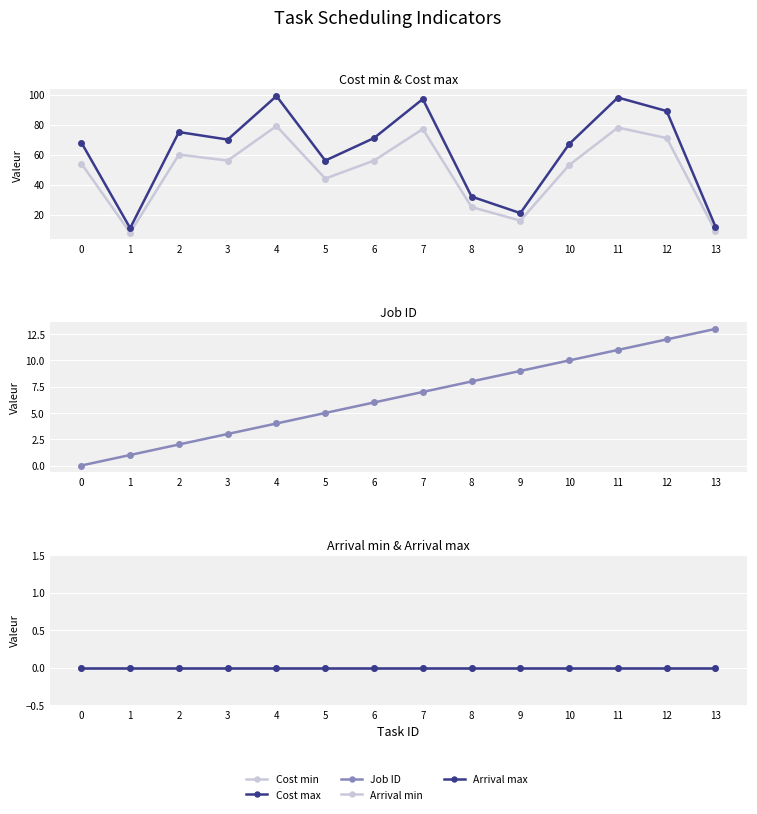

How many lines are shown in the chart?

5